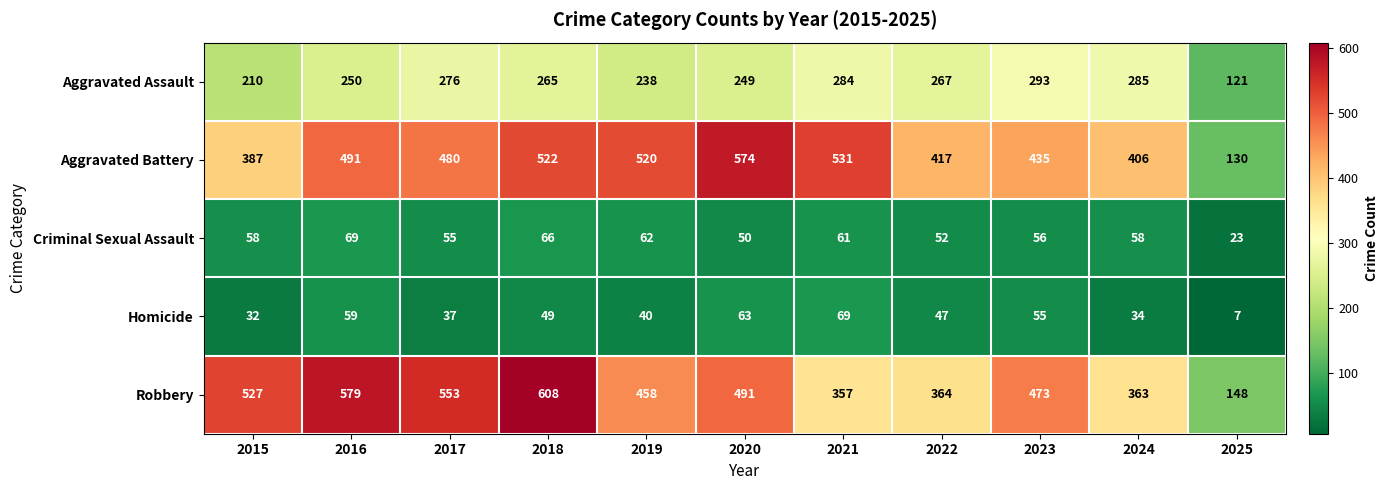

What is the spread (max minus min) of values at 2018?

559